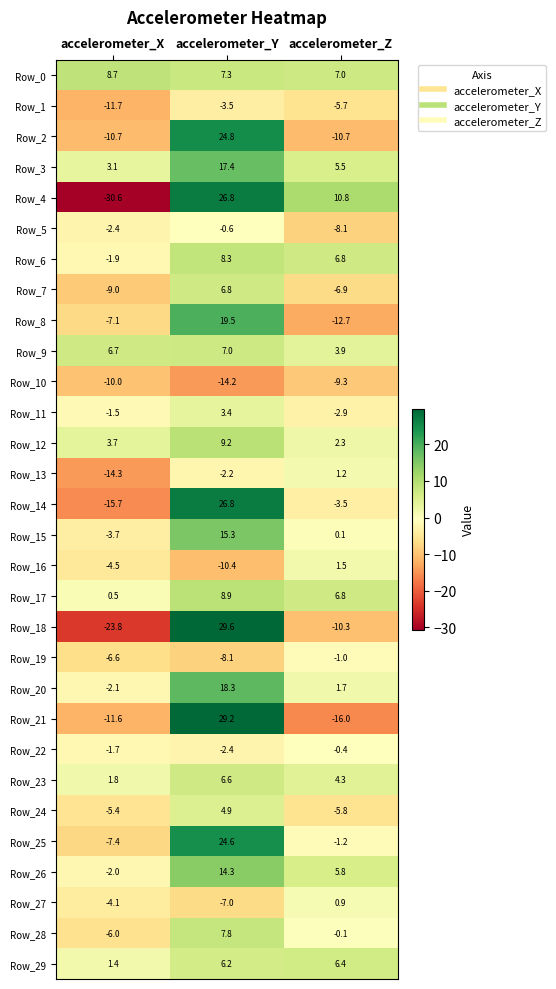

Read the Row_28 value at accelerometer_Y.

7.8